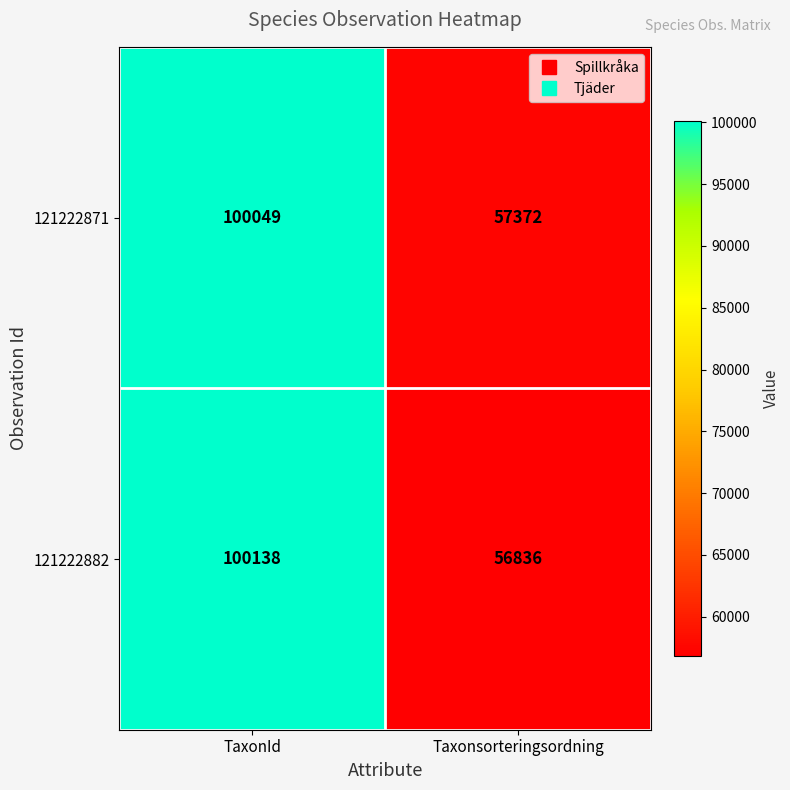

At which category does the chart reach its peak across all series?

TaxonId